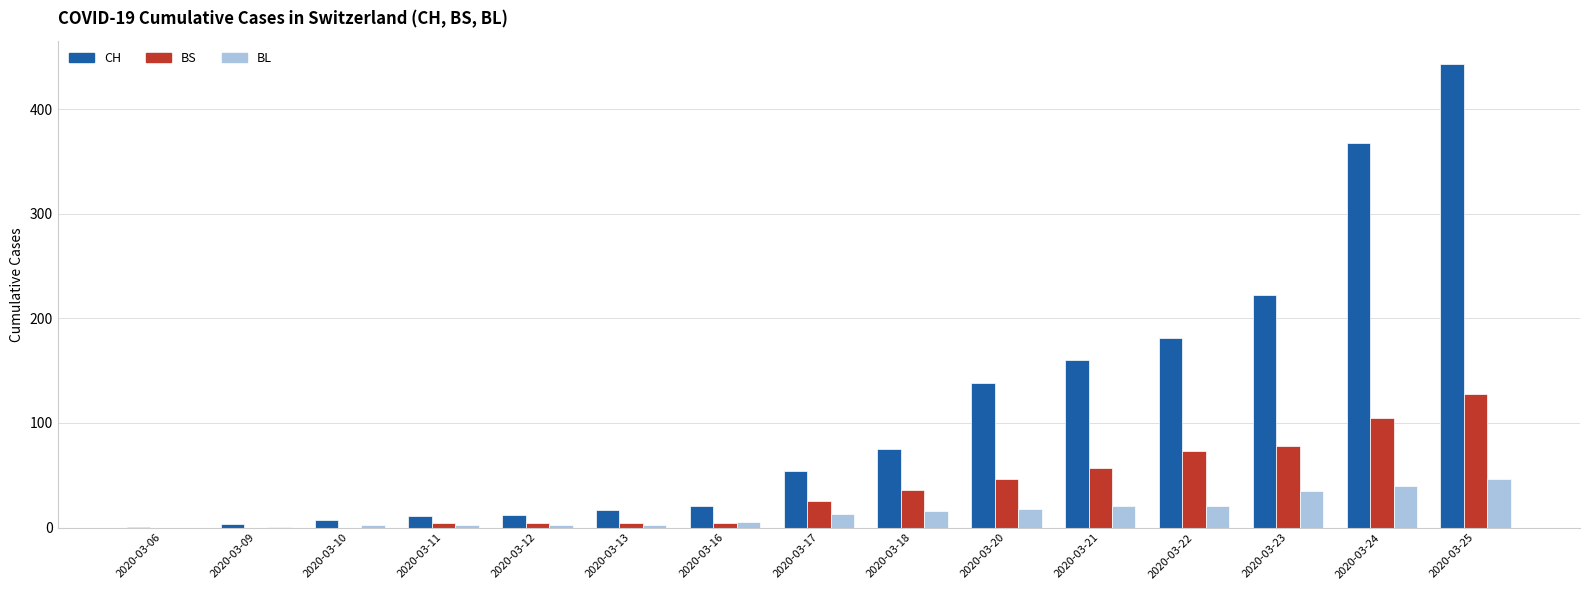

Which series has the largest range (max minus min)?

CH